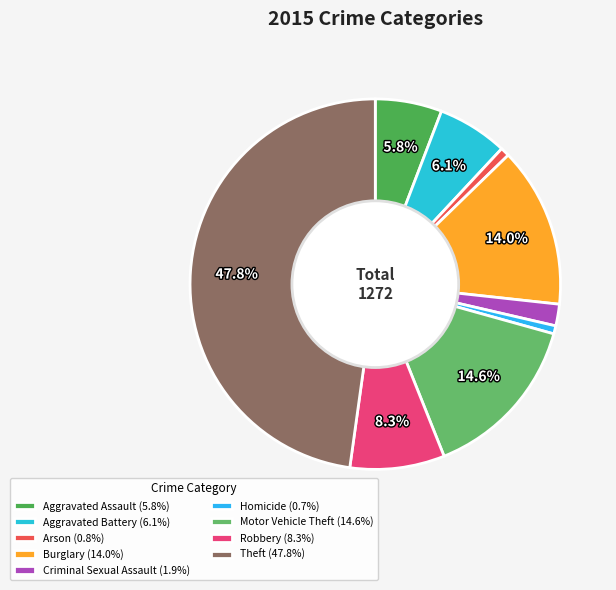

To the nearest percent, what is the combined percentage of Homicide and Aggravated Battery?

7%